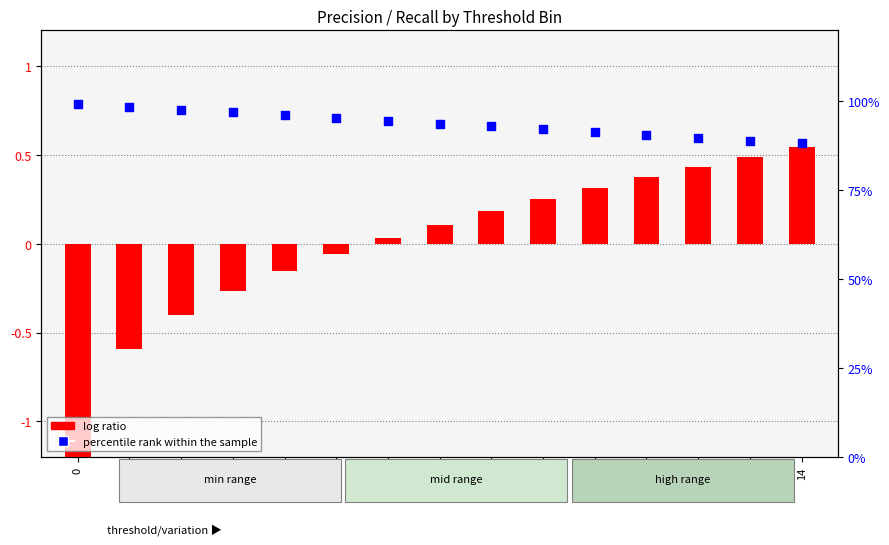

At how many categories does at least one series exceed 16?

15